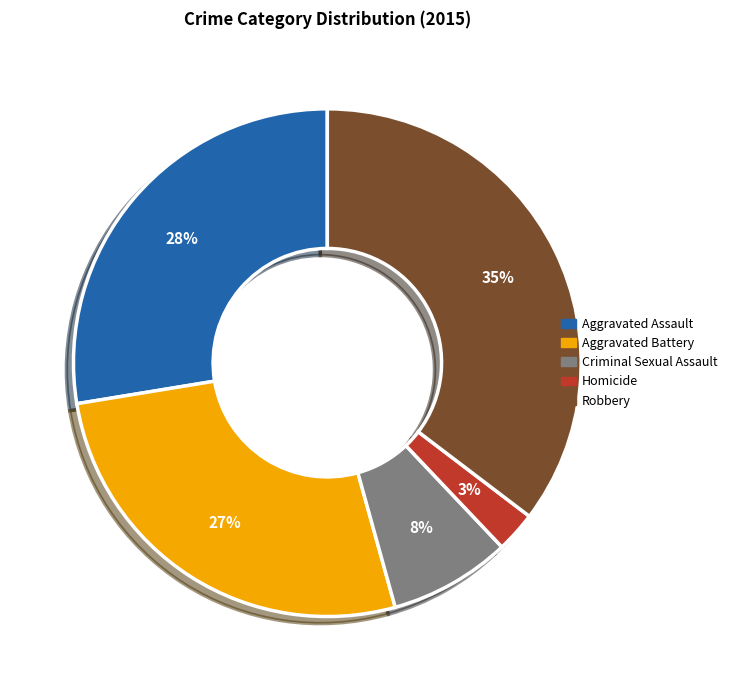

The Aggravated Assault slice represents 42% of the pie. True or false?

False